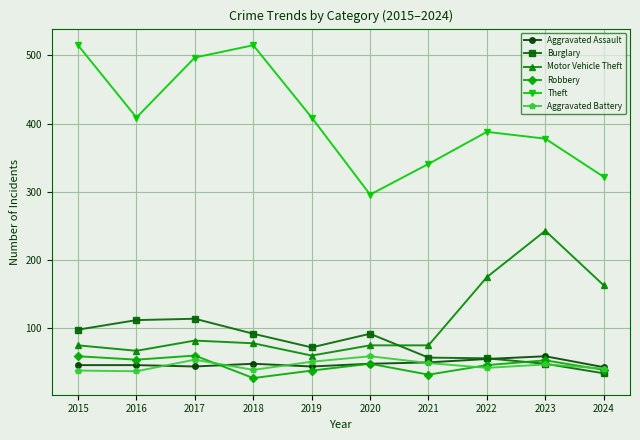

The value of Robbery at 2019 is 38. True or false?

True